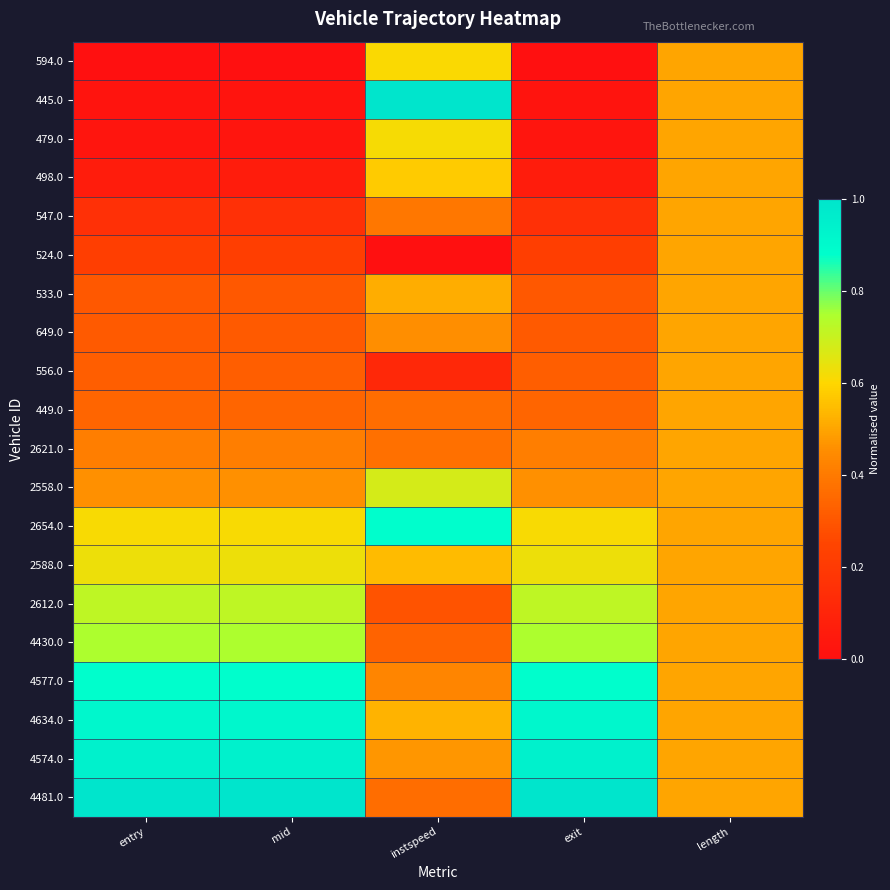

Reading left to right, transcribe all the data shown in this chart.

594.0: entry=0.0	mid=0.0	instspeed=0.6	exit=0.0	length=0.5
445.0: entry=0.0	mid=0.0	instspeed=1.0	exit=0.0	length=0.5
479.0: entry=0.0	mid=0.0	instspeed=0.6	exit=0.0	length=0.5
498.0: entry=0.1	mid=0.1	instspeed=0.6	exit=0.1	length=0.5
547.0: entry=0.2	mid=0.2	instspeed=0.4	exit=0.2	length=0.5
524.0: entry=0.2	mid=0.2	instspeed=0.0	exit=0.2	length=0.5
533.0: entry=0.3	mid=0.3	instspeed=0.5	exit=0.3	length=0.5
649.0: entry=0.3	mid=0.3	instspeed=0.5	exit=0.3	length=0.5
556.0: entry=0.3	mid=0.3	instspeed=0.1	exit=0.3	length=0.5
449.0: entry=0.3	mid=0.3	instspeed=0.4	exit=0.3	length=0.5
2621.0: entry=0.4	mid=0.4	instspeed=0.4	exit=0.4	length=0.5
2558.0: entry=0.5	mid=0.5	instspeed=0.7	exit=0.5	length=0.5
2654.0: entry=0.6	mid=0.6	instspeed=0.9	exit=0.6	length=0.5
2588.0: entry=0.6	mid=0.6	instspeed=0.5	exit=0.6	length=0.5
2612.0: entry=0.7	mid=0.7	instspeed=0.3	exit=0.7	length=0.5
4430.0: entry=0.7	mid=0.7	instspeed=0.3	exit=0.7	length=0.5
4577.0: entry=0.9	mid=0.9	instspeed=0.4	exit=0.9	length=0.5
4634.0: entry=0.9	mid=0.9	instspeed=0.5	exit=0.9	length=0.5
4574.0: entry=0.9	mid=0.9	instspeed=0.5	exit=0.9	length=0.5
4481.0: entry=1.0	mid=1.0	instspeed=0.4	exit=1.0	length=0.5